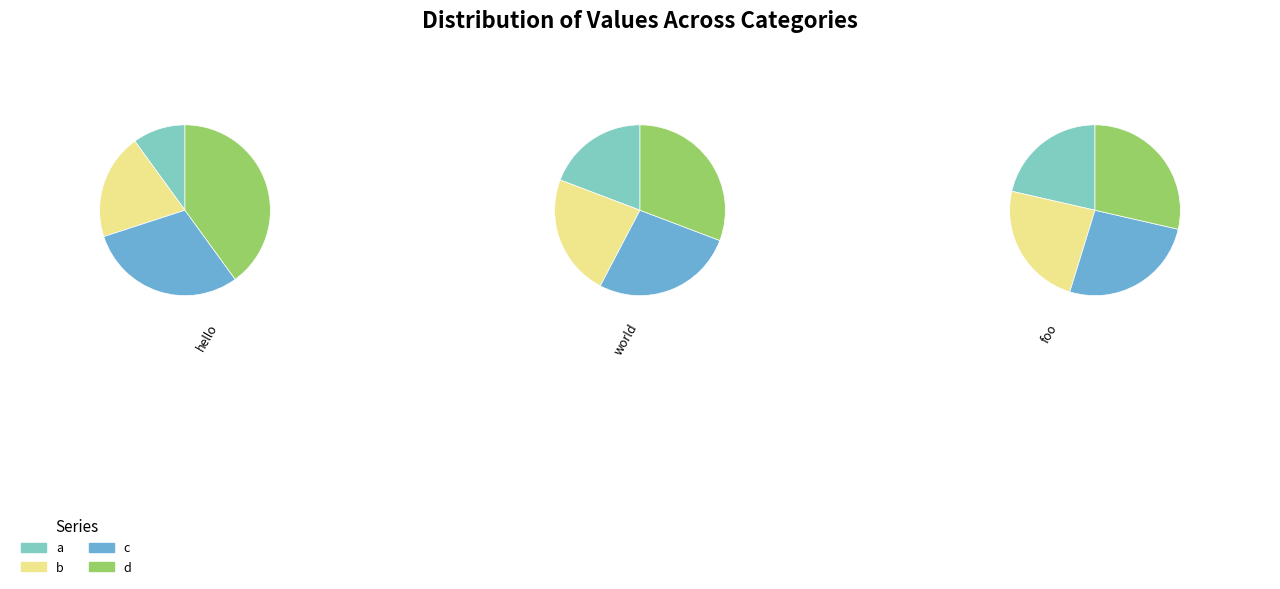

How many segments does this pie chart have?

3